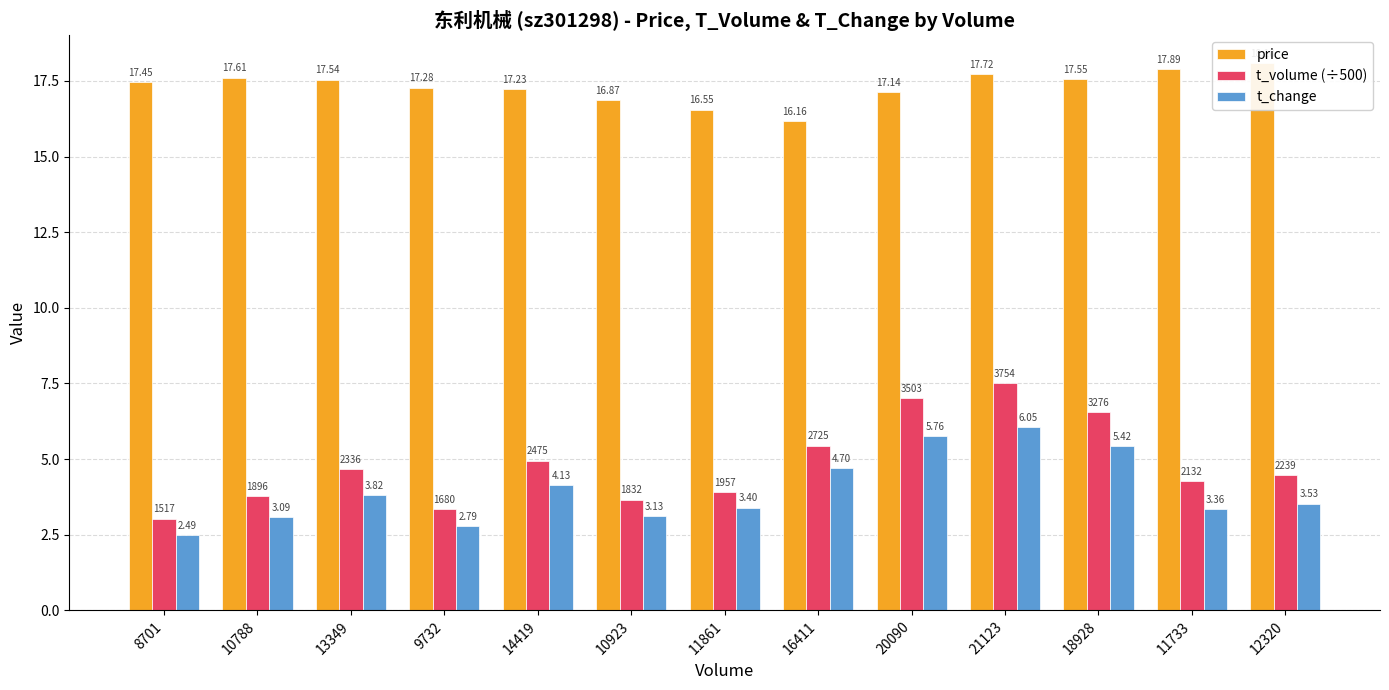

The price series shows 28.3 at 18928. True or false?

False